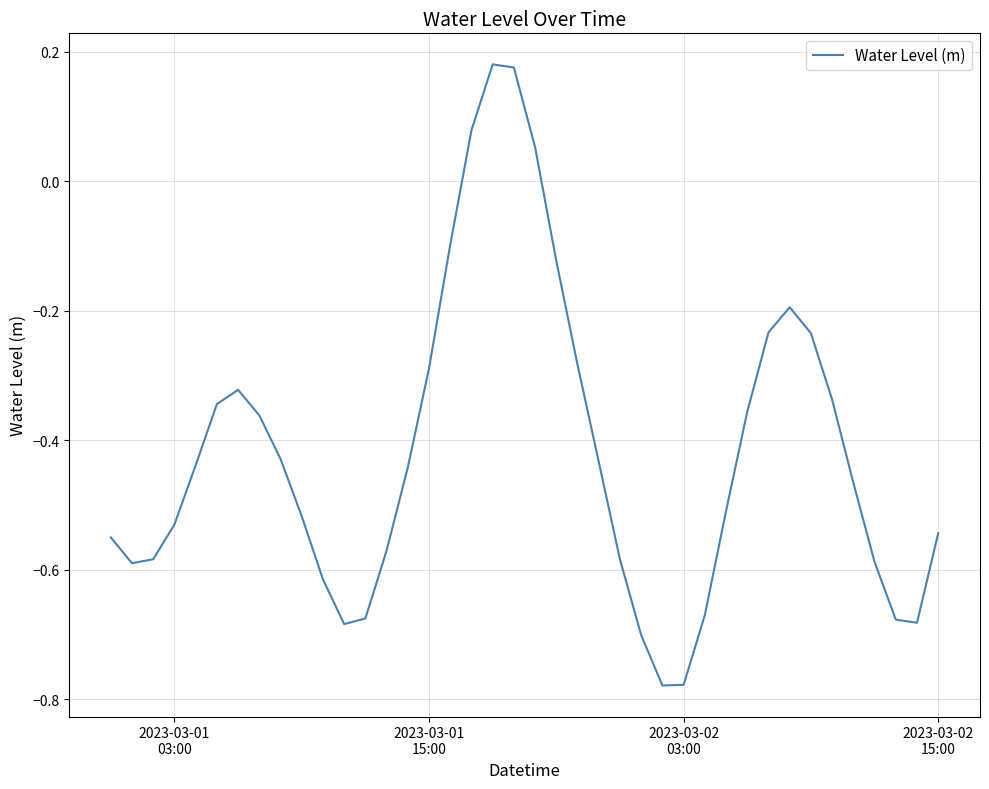

What is the difference between the maximum and minimum values?

1.0